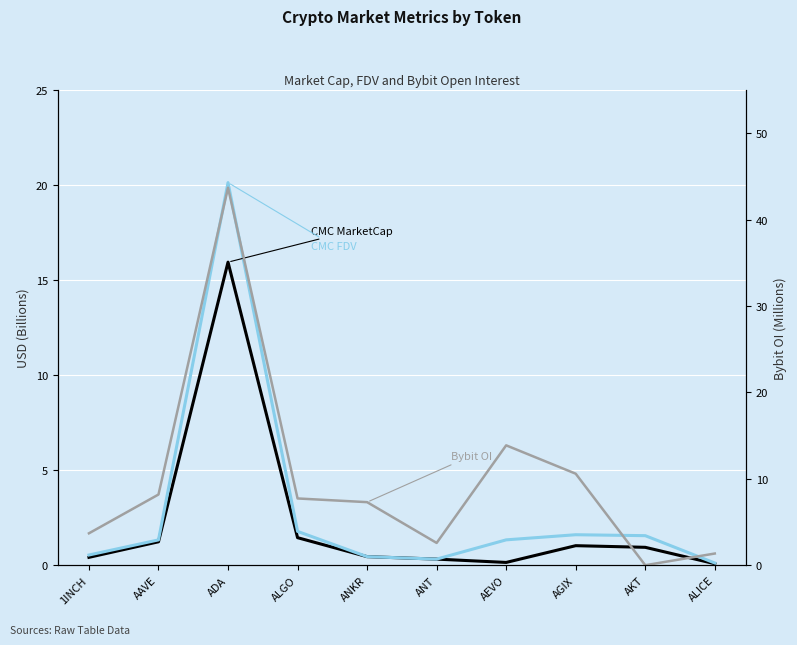

Reading right to left, what are all the values shown in this chart?

CMC MarketCap: ALICE=0.1	AKT=0.9	AGIX=1.0	AEVO=0.1	ANT=0.3	ANKR=0.5	ALGO=1.4	ADA=15.9	AAVE=1.2	1INCH=0.4
CMC FDV: ALICE=0.1	AKT=1.6	AGIX=1.6	AEVO=1.3	ANT=0.3	ANKR=0.5	ALGO=1.8	ADA=20.1	AAVE=1.3	1INCH=0.5
Bybit OI: ALICE=1.4	AKT=0.0	AGIX=10.6	AEVO=13.9	ANT=2.6	ANKR=7.3	ALGO=7.7	ADA=43.7	AAVE=8.2	1INCH=3.7